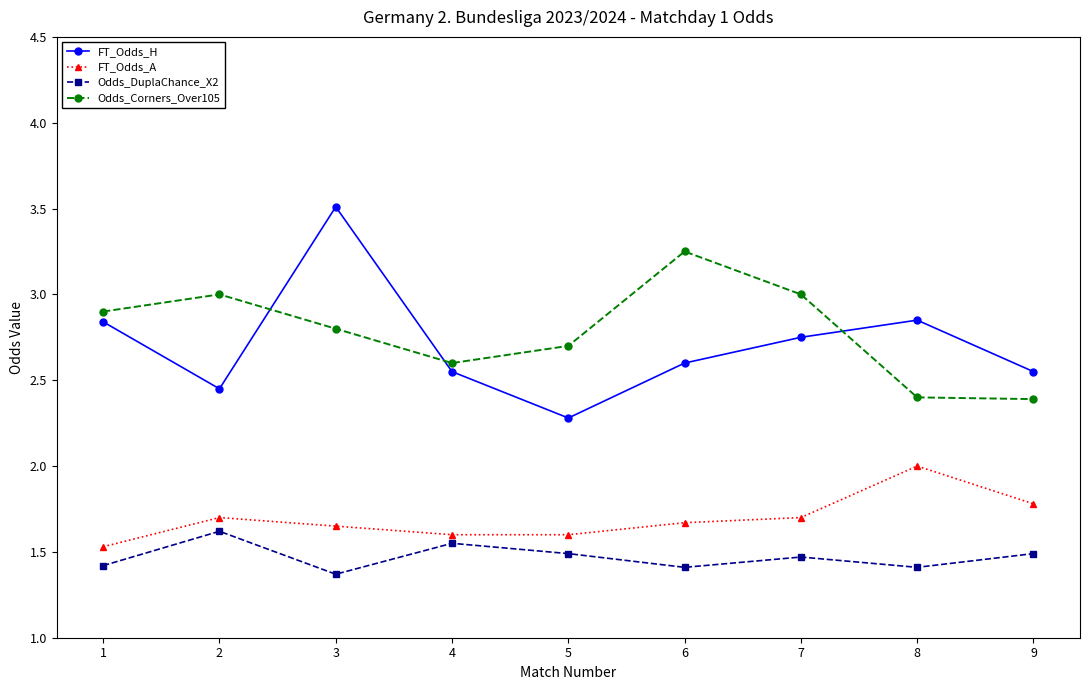

Is this an area chart (filled region under the line)?

No